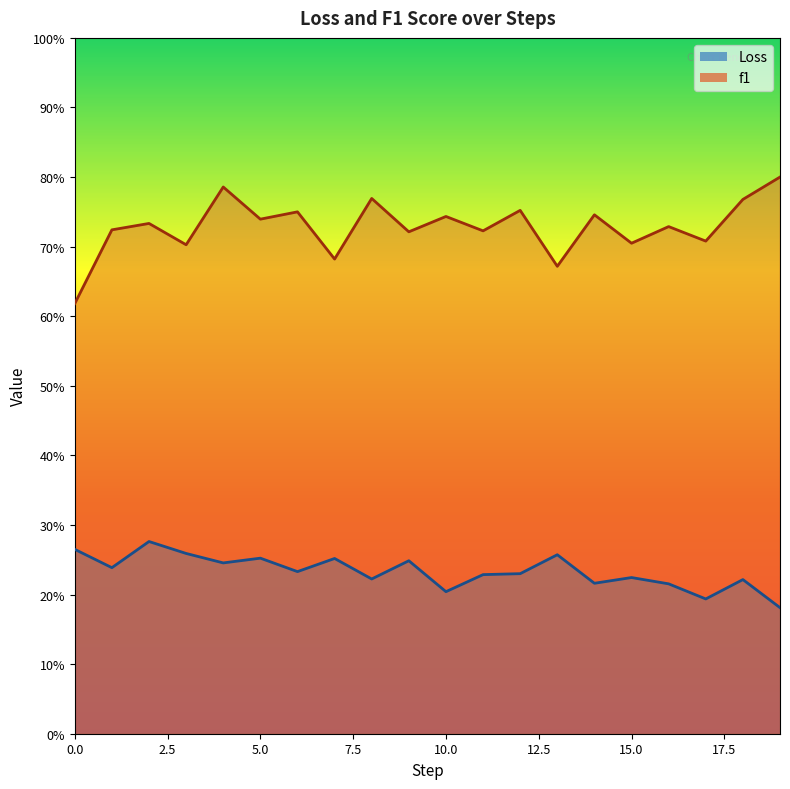

Which category has the lowest value in the Loss series?

19